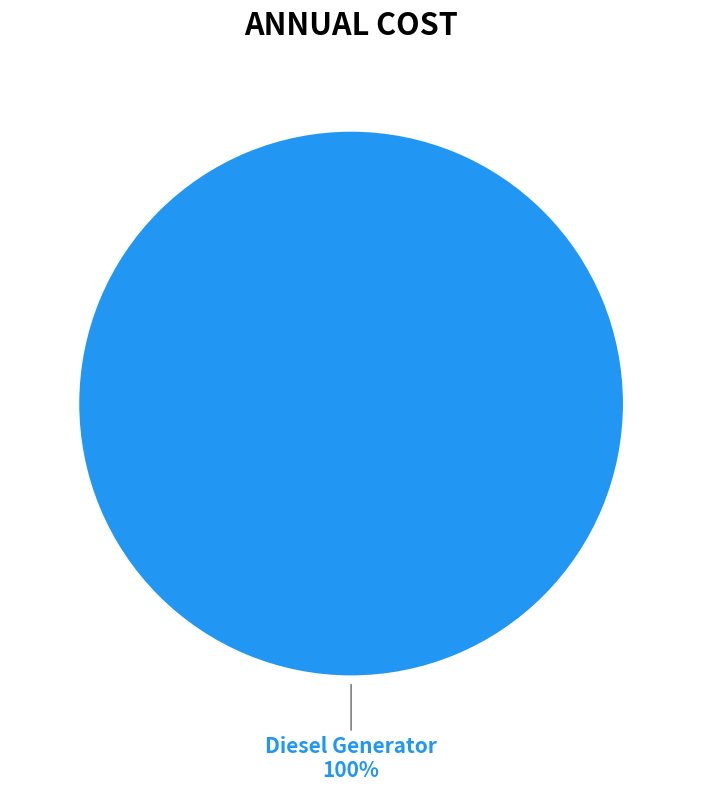

Rank the categories by value from highest to lowest.

Diesel Generator